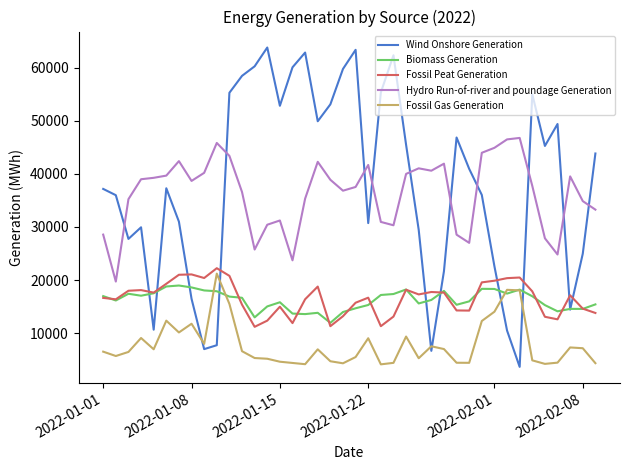

True or false: Biomass Generation and Hydro Run-of-river and poundage Generation cross at least once.

False